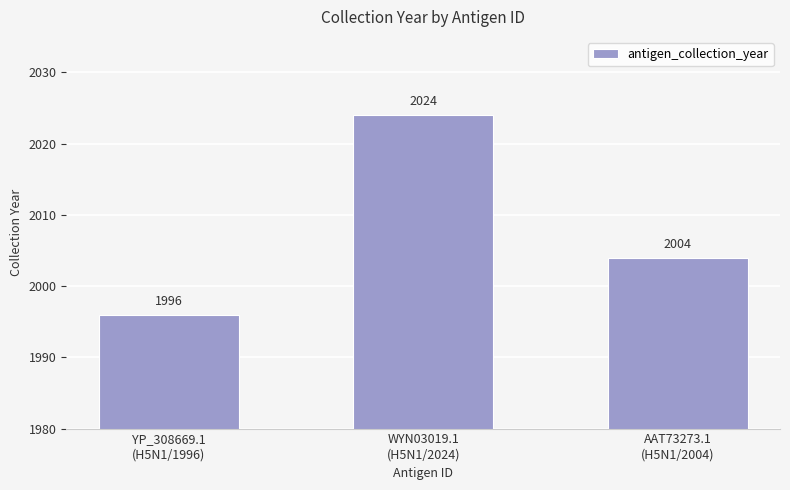

What is the label of the 3rd bar from the right?

YP_308669.1
(H5N1/1996)